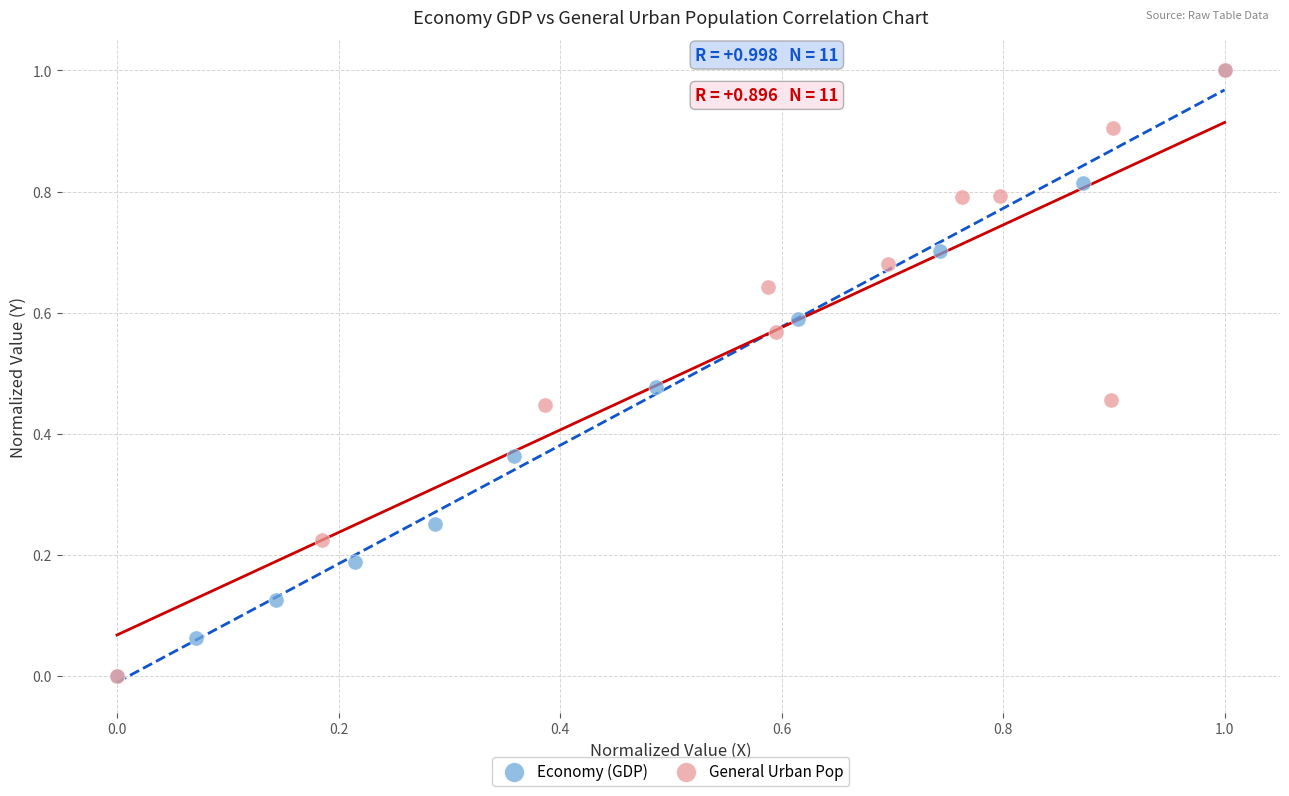

What are all the series names shown in the legend?

Economy (GDP), General Urban Pop